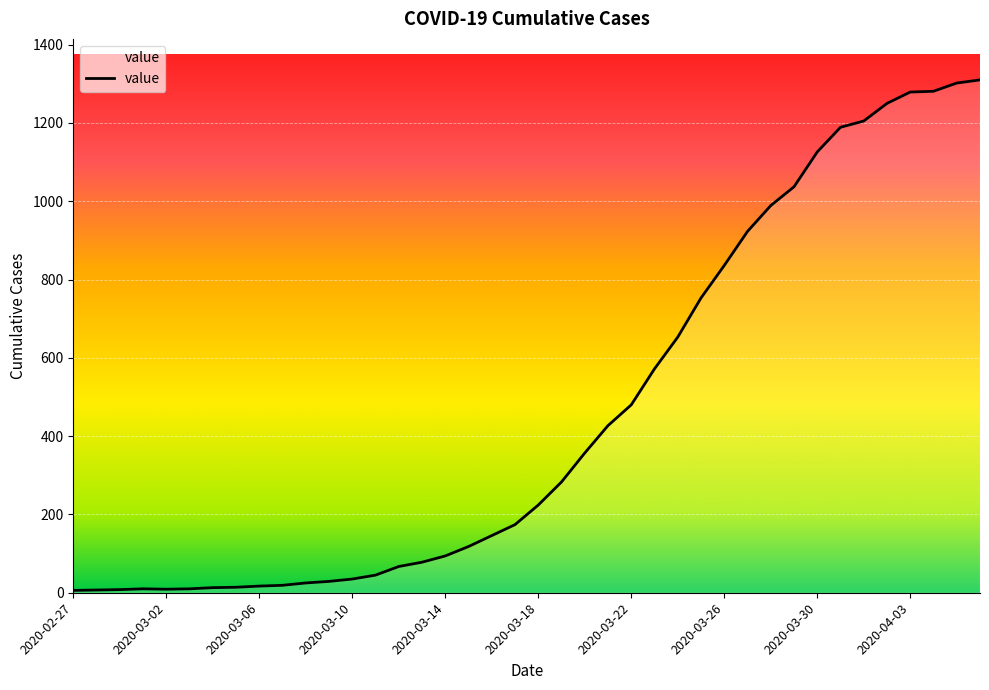

What is the maximum value shown in the chart?

1310